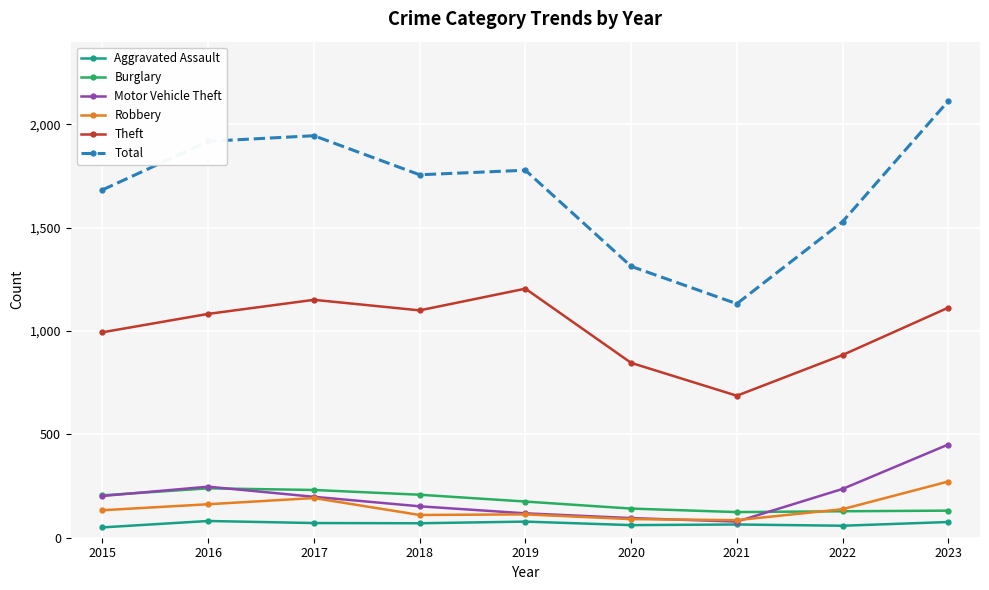

Where is the first local maximum for Motor Vehicle Theft?

2016